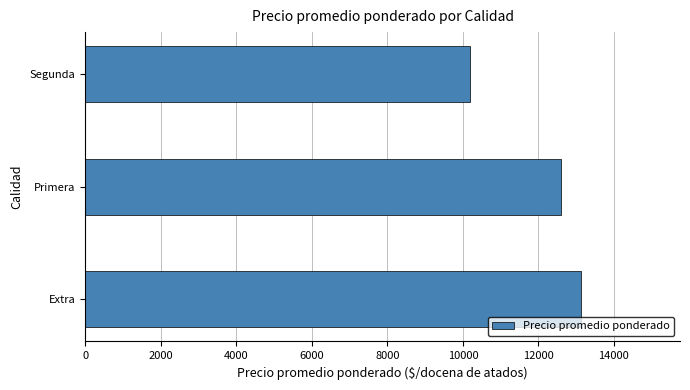

Rank the categories by value from highest to lowest.

Extra, Primera, Segunda